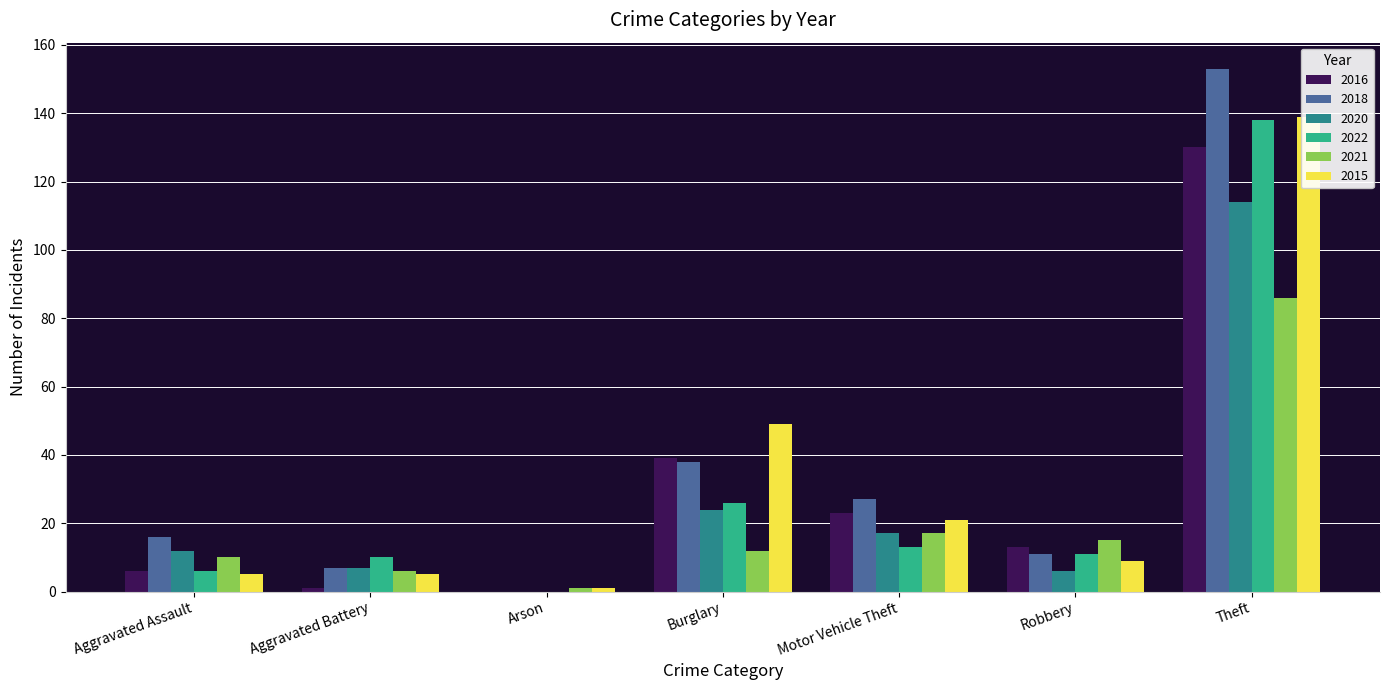

Reading left to right, extract all data points from this chart.

2016: 6	1	0	39	23	13	130
2018: 16	7	0	38	27	11	153
2020: 12	7	0	24	17	6	114
2022: 6	10	0	26	13	11	138
2021: 10	6	1	12	17	15	86
2015: 5	5	1	49	21	9	139